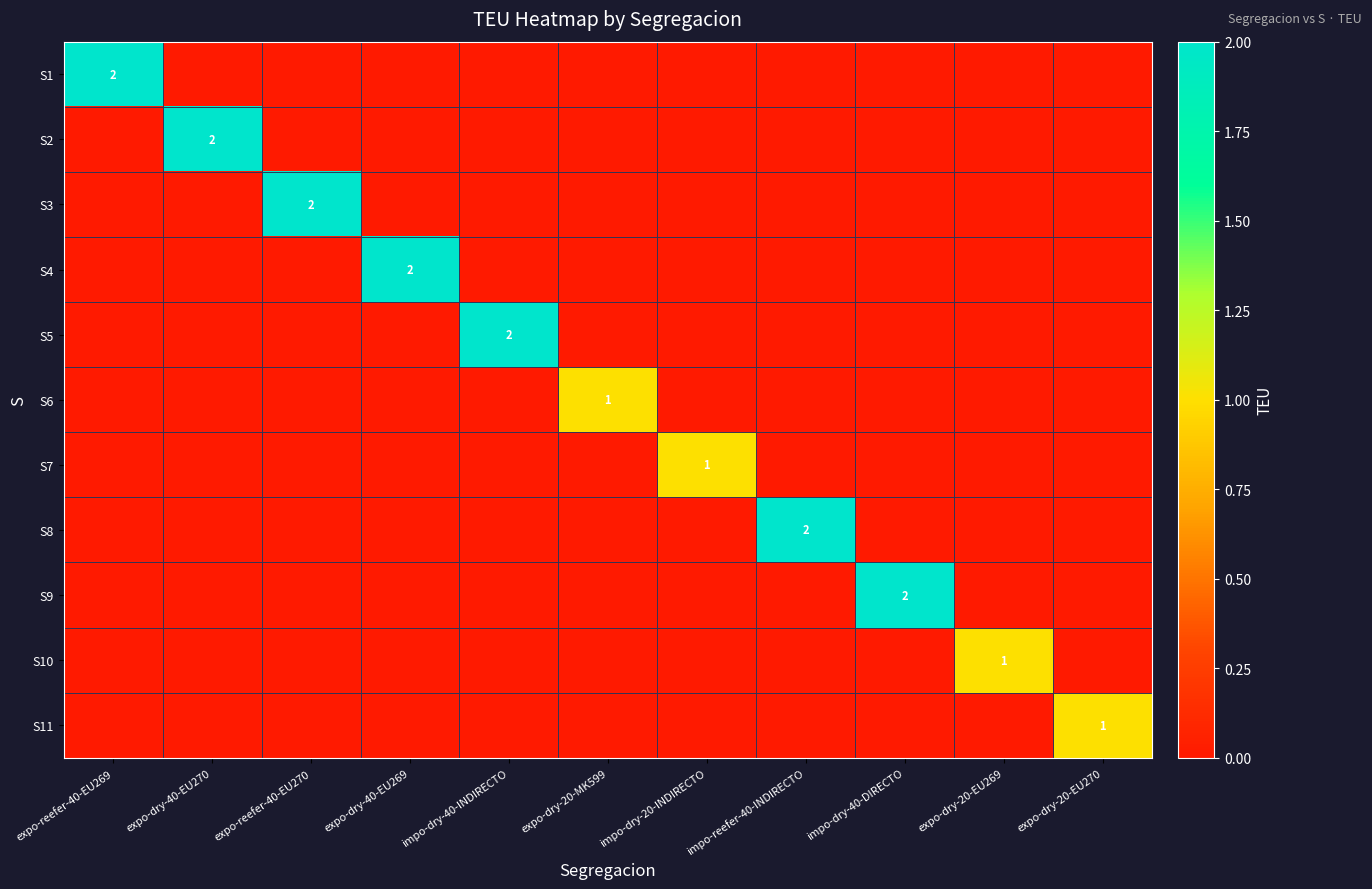

Is it true that S7 equals 0 at impo-dry-40-INDIRECTO?

True